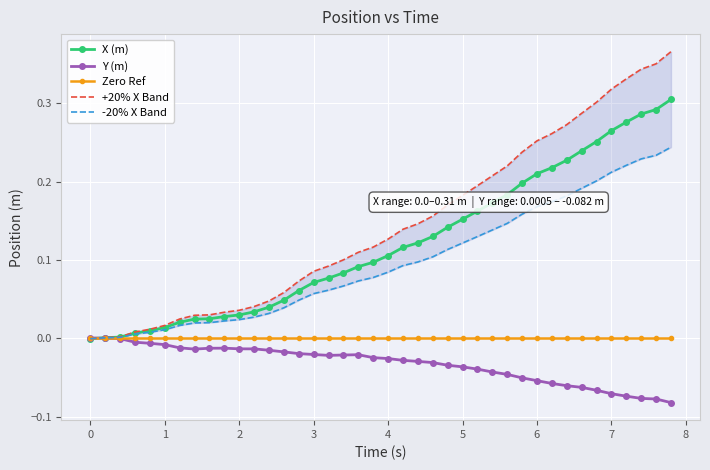

At how many categories does at least one series exceed 0?

40